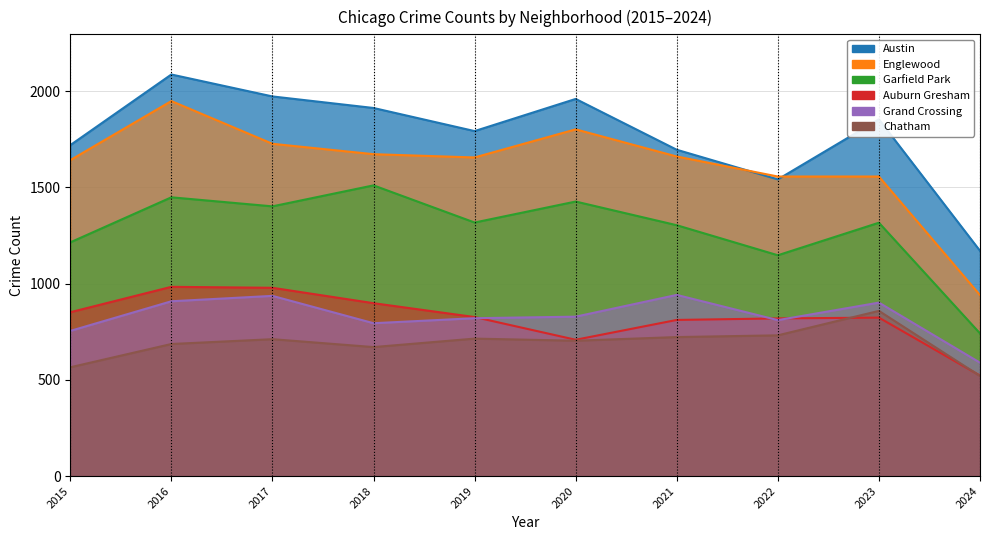

In Englewood, how many points are higher than both neighbors (excluding endpoints)?

2